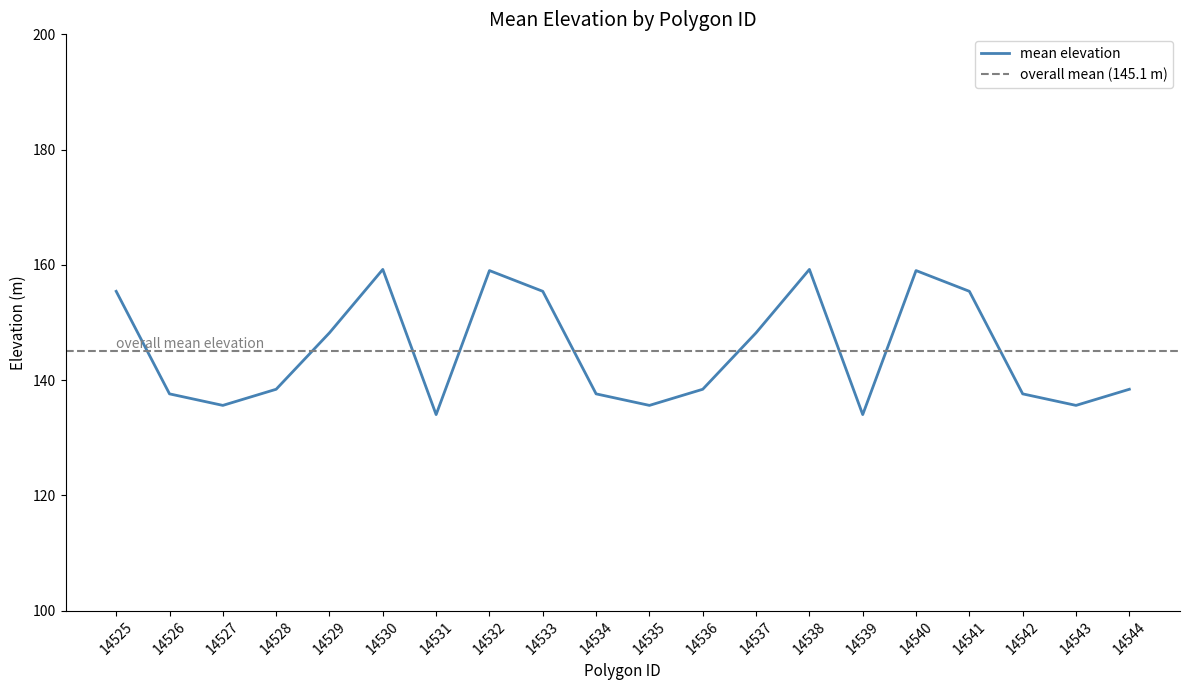

What is the maximum value for mean elevation?

159.2